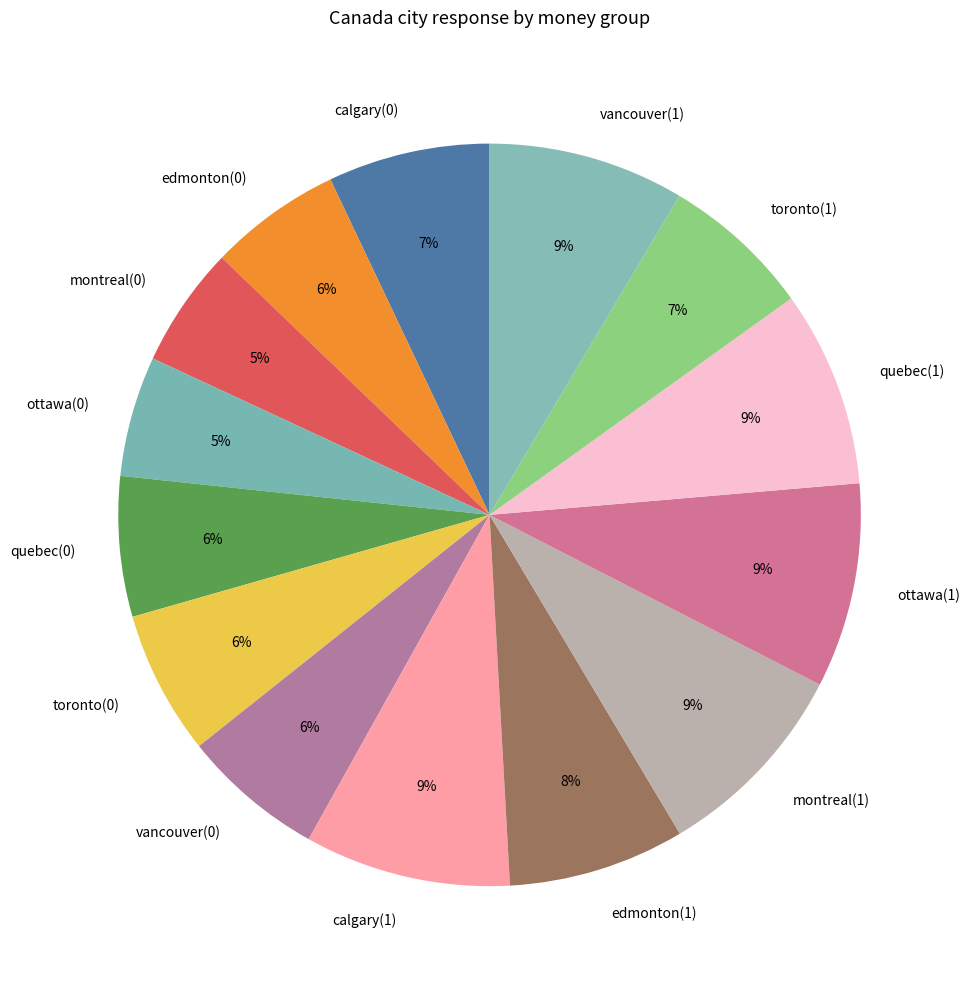

To the nearest percent, what is the average slice percentage?

7%